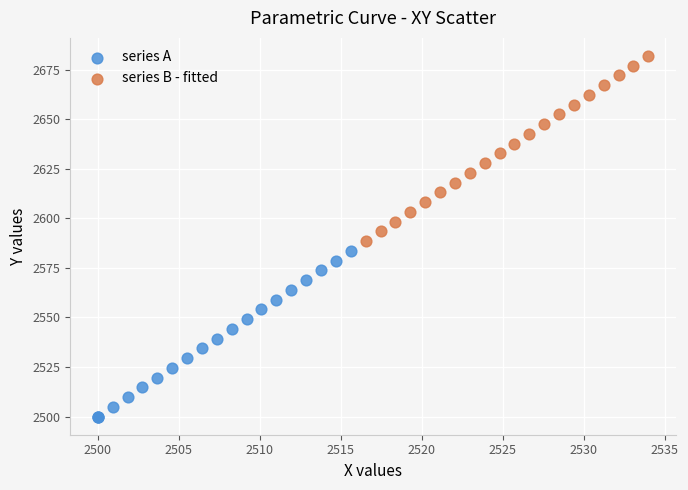

Which series contains the highest Y value?

series B - fitted